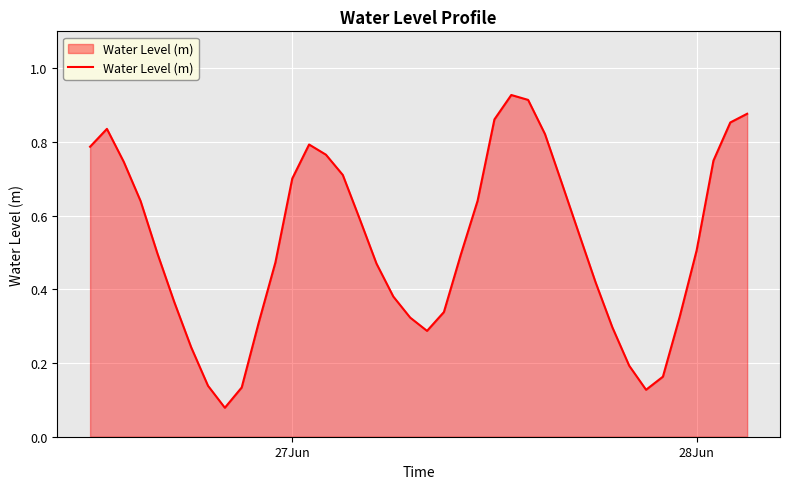

Is this an area chart (filled region under the line)?

Yes